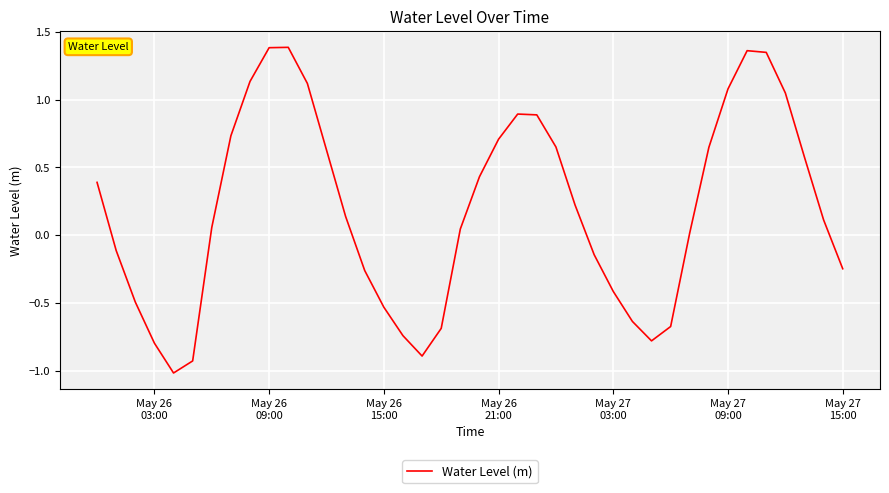

How many positive values are there?

24